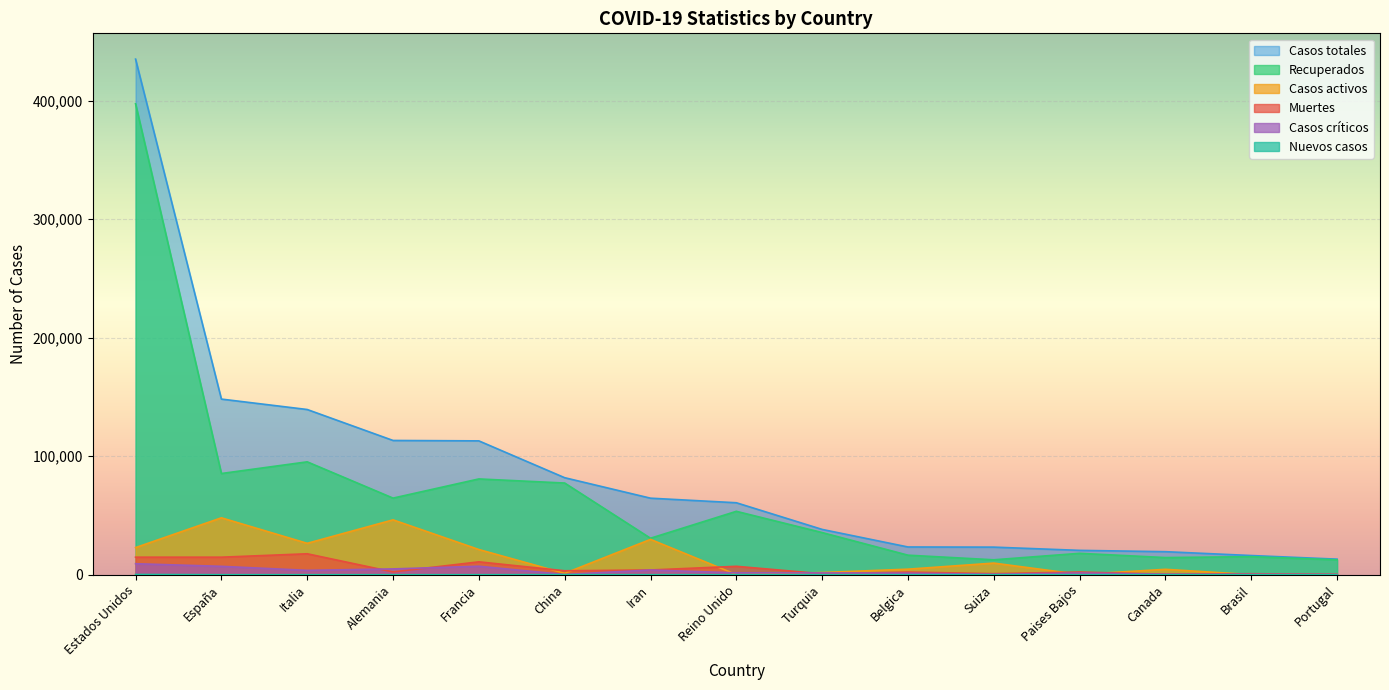

What is the label of the 9th point from the left?

Turquia